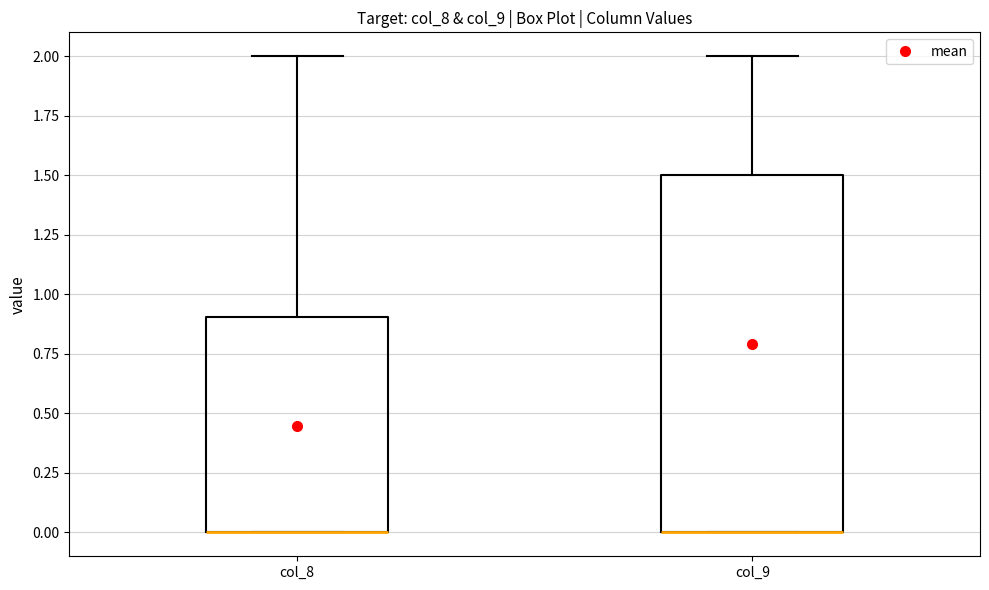

Reading left to right, read every box against the y-axis: the position of its median line, the range the box covers, and the ends of its whiskers. The values are not printed on the chart, so give them approximately, as read against the axis.

col_8: median 0.0 (drawn on the box's lower edge), box 0.0 to 0.9, whiskers 0.0 to 2.0
col_9: median 0.0 (drawn on the box's lower edge), box 0.0 to 1.5, whiskers 0.0 to 2.0